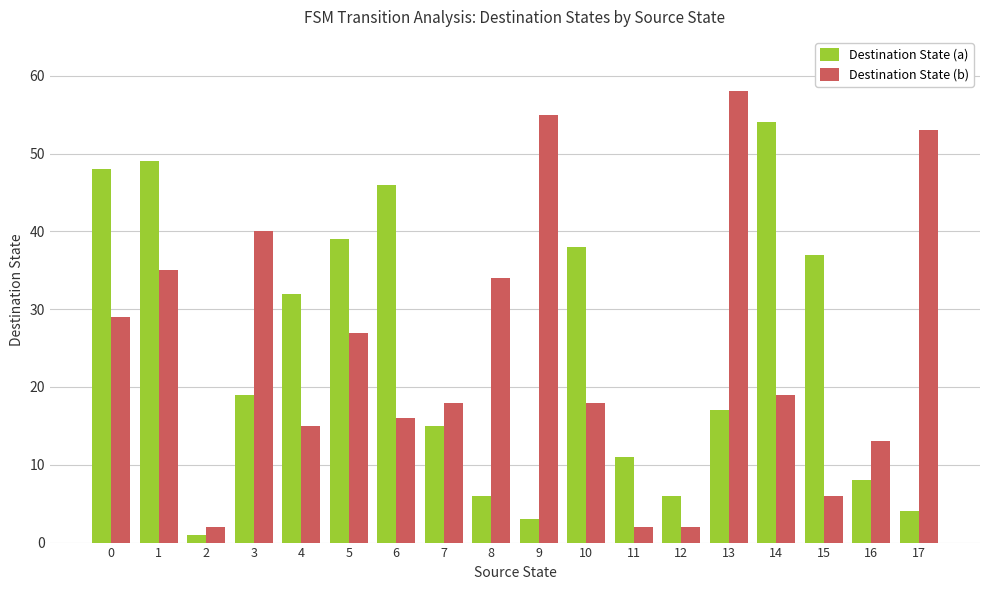

What is the average value of the Destination State (a) series?

24